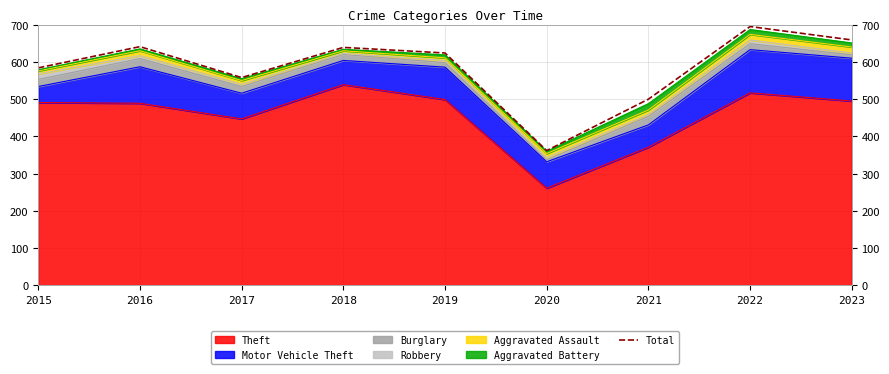

Reading left to right, transcribe all the data shown in this chart.

2015=584	2016=641	2017=558	2018=639	2019=624	2020=362	2021=500	2022=695	2023=659